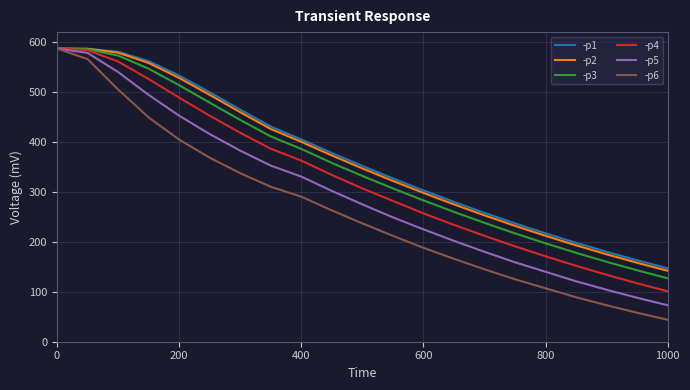

What are all the series names shown in the legend?

-p1, -p2, -p3, -p4, -p5, -p6